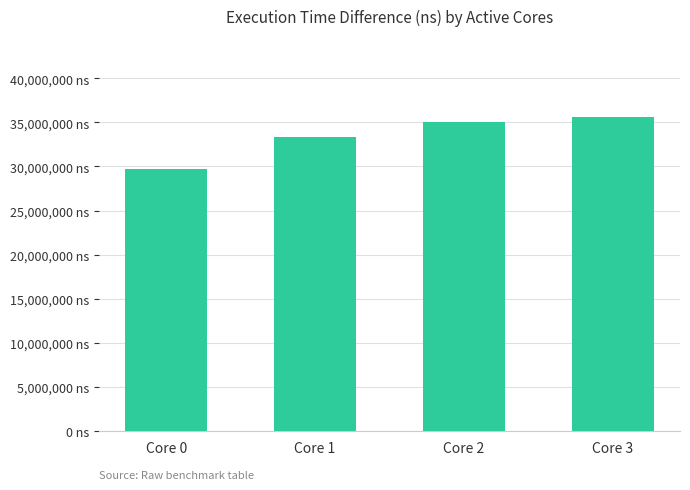

What is the value of the 4th bar from the left?

35564414